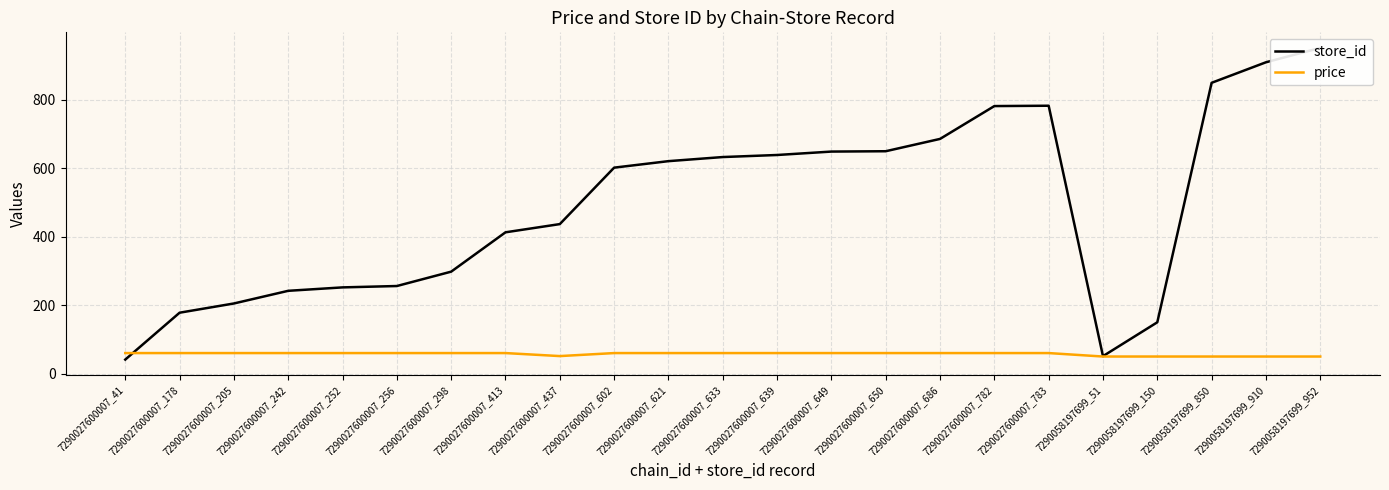

What is the difference between the highest and lowest values at 7290027600007_621?

561.0